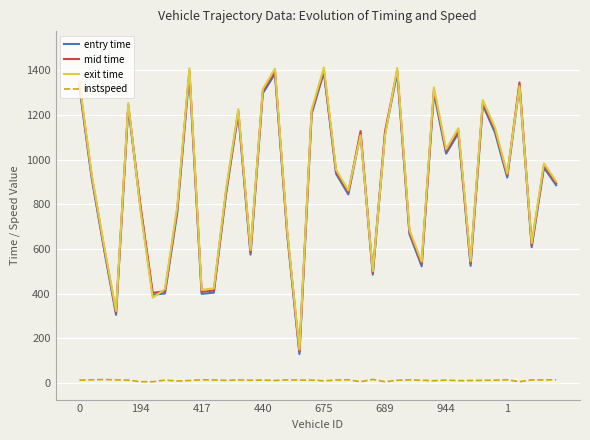

Is it true that entry time equals 845.6 at 12?

True